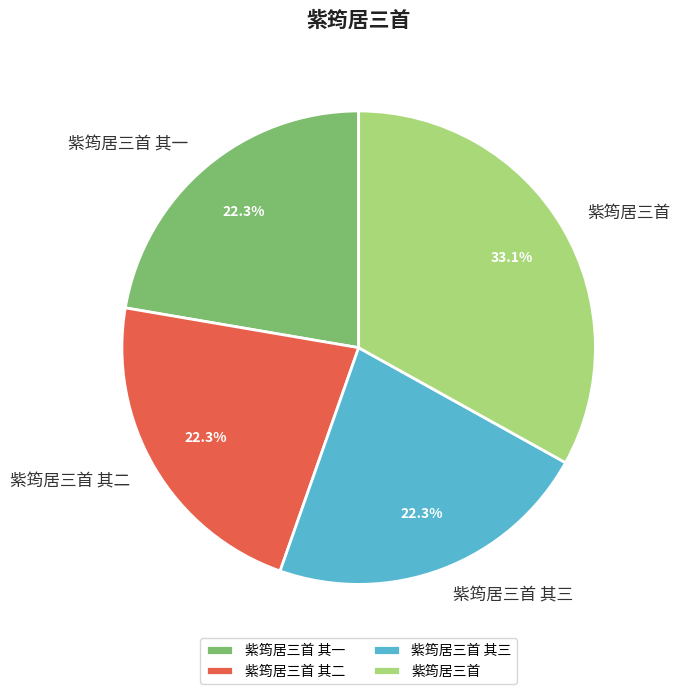

The 紫筠居三首 其三 slice represents 22% of the pie. True or false?

True